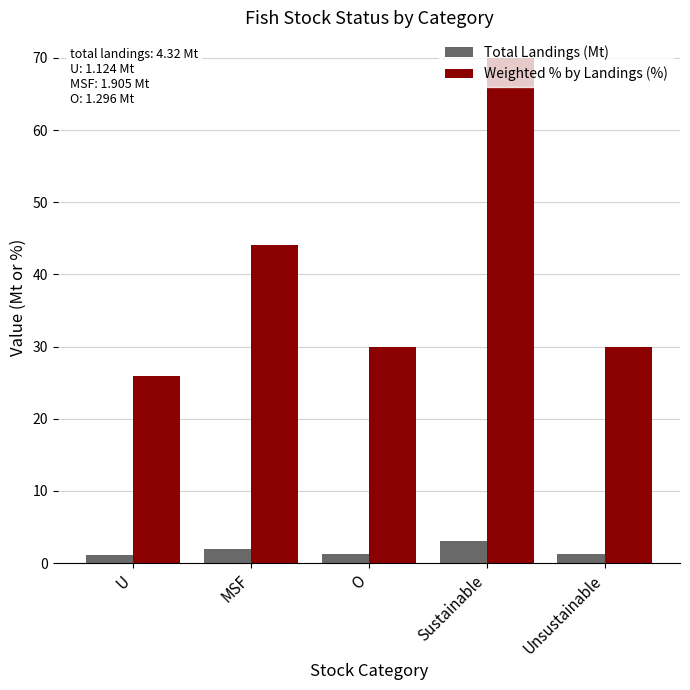

What is the value of the Weighted % by Landings (%) bar at the 2nd from the left?

44.0